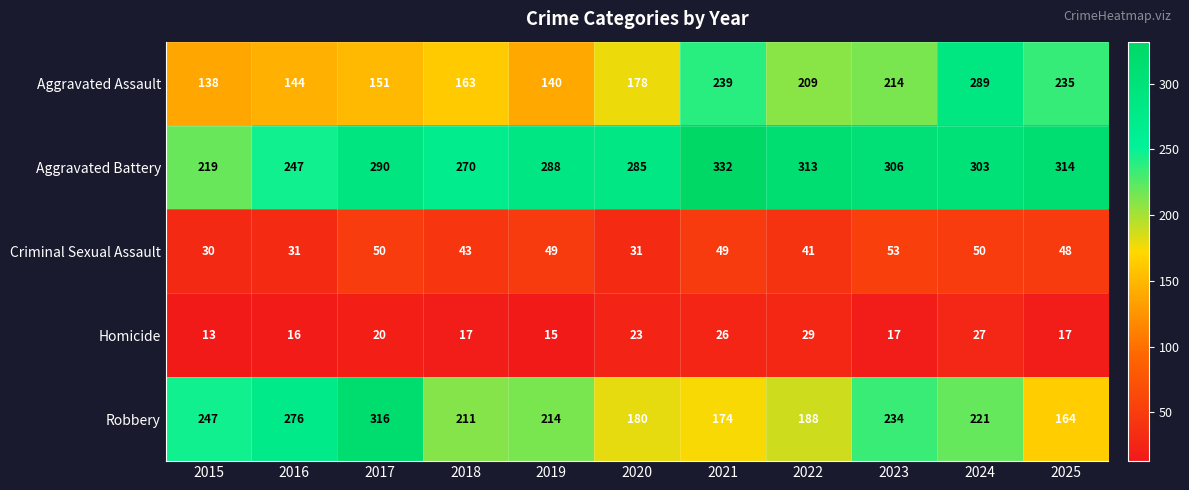

How many values in the Criminal Sexual Assault series are below 48?

5